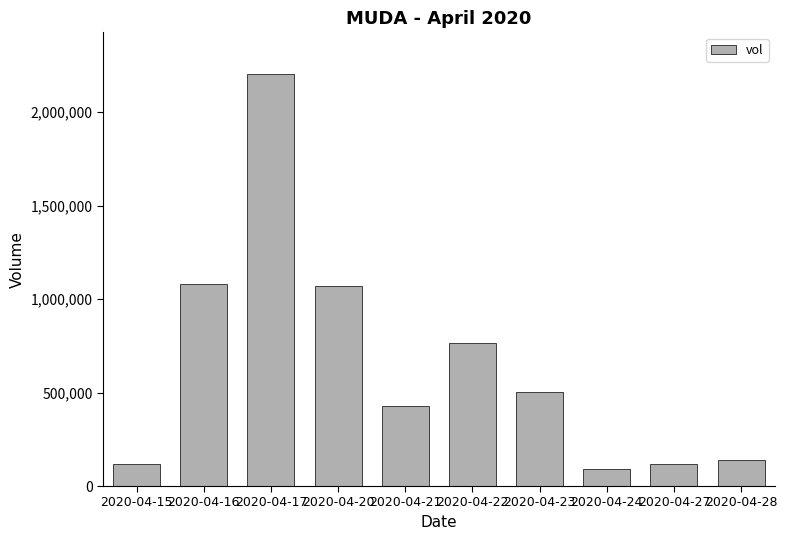

At which category does the chart reach its minimum across all series?

2020-04-24